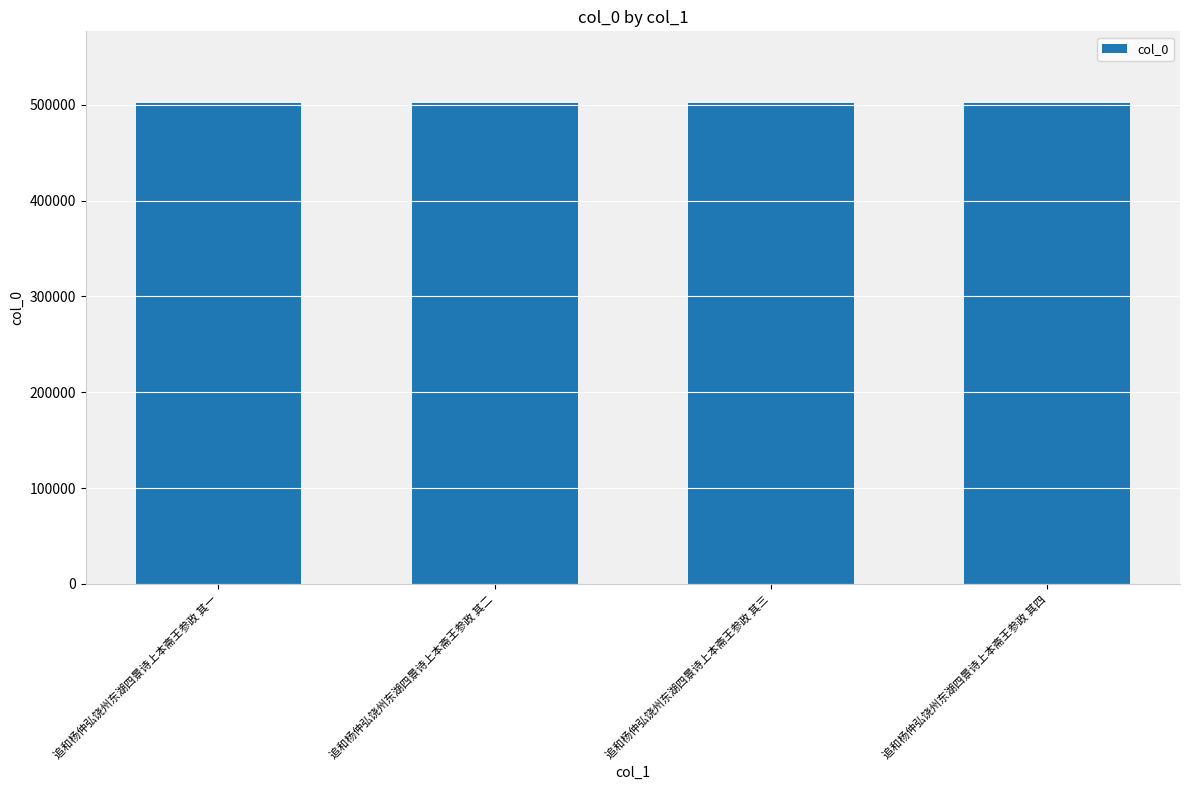

Approximately how many times larger is the value at 追和杨仲弘饶州东湖四景诗上本斋王参政 其四 compared to 追和杨仲弘饶州东湖四景诗上本斋王参政 其三?

1.0